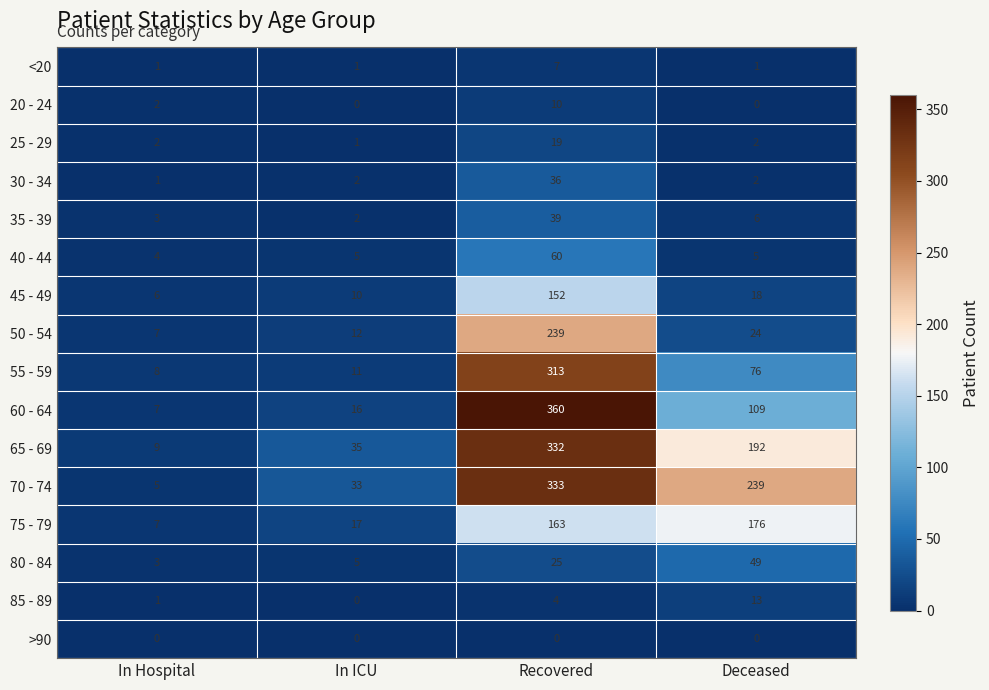

What is the maximum value shown in the chart?

360